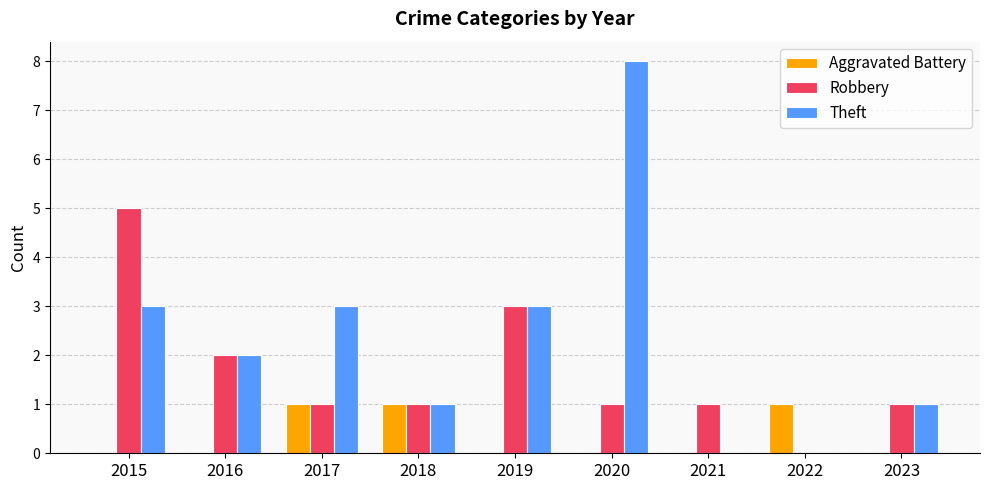

What is the total value across all series at 2017?

5